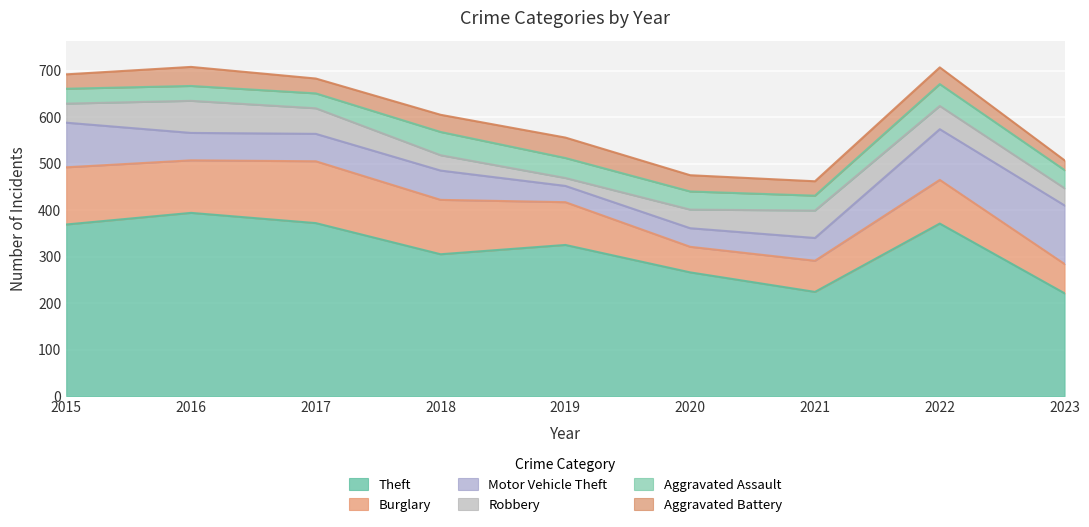

True or false: Burglary has a value of 133 at 2017.

True